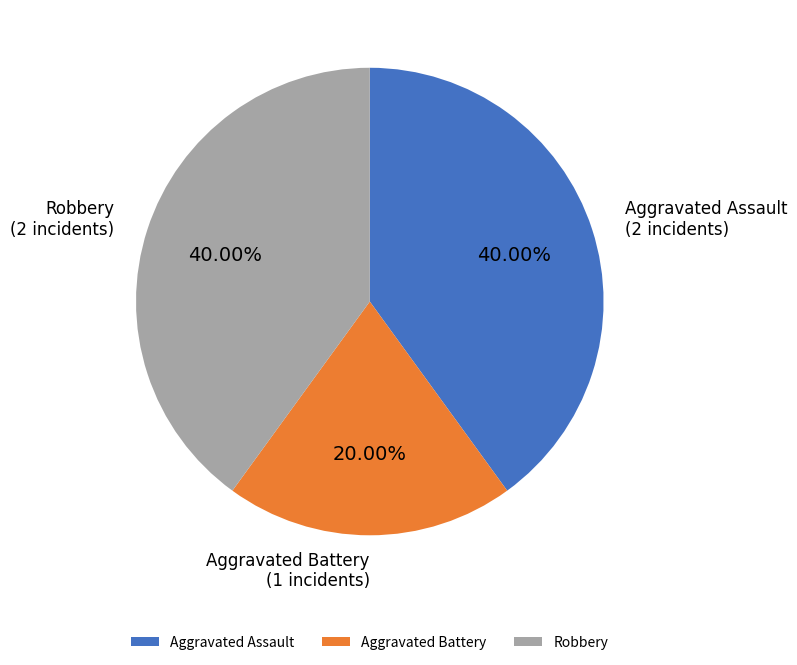

Approximately how many times larger is the value at Robbery compared to Aggravated Battery?

2.0